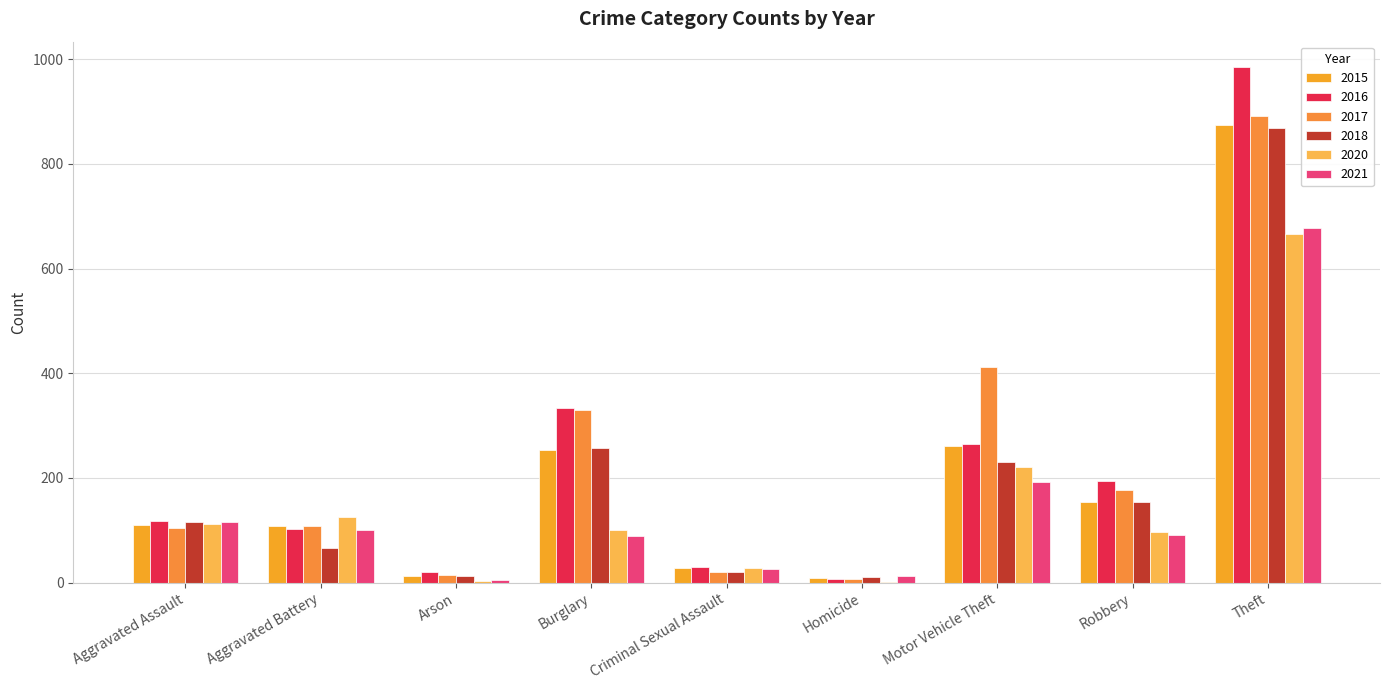

Which category has the lowest value across all series?

Homicide